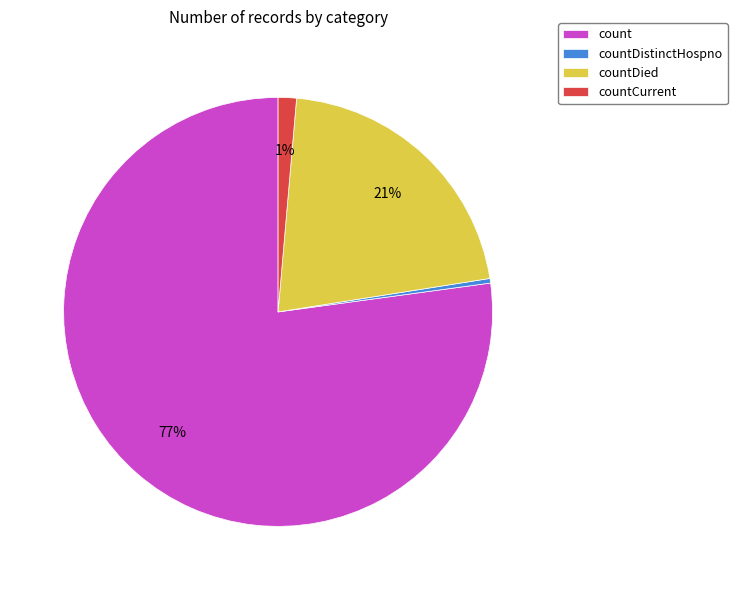

To the nearest percent, what is the difference between the countDied and countCurrent slice percentages?

20%